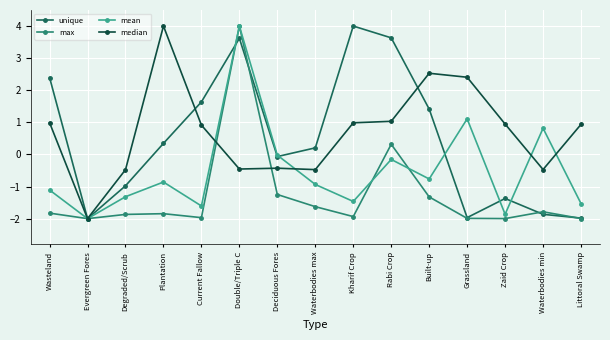

What is the label of the 10th point from the right?

Double/Triple C